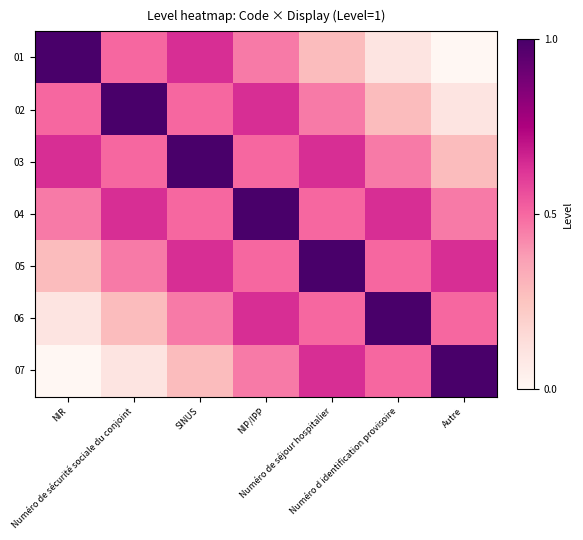

Reading right to left, what are all the values shown in this chart?

01: Autre=0.0	Numéro d identification provisoire=0.1	Numéro de séjour hospitalier=0.3	NIP/IPP=0.5	SINUS=0.6	Numéro de sécurité sociale du conjoint=0.5	NIR=1.0
02: Autre=0.1	Numéro d identification provisoire=0.3	Numéro de séjour hospitalier=0.5	NIP/IPP=0.6	SINUS=0.5	Numéro de sécurité sociale du conjoint=1.0	NIR=0.5
03: Autre=0.3	Numéro d identification provisoire=0.5	Numéro de séjour hospitalier=0.6	NIP/IPP=0.5	SINUS=1.0	Numéro de sécurité sociale du conjoint=0.5	NIR=0.6
04: Autre=0.5	Numéro d identification provisoire=0.6	Numéro de séjour hospitalier=0.5	NIP/IPP=1.0	SINUS=0.5	Numéro de sécurité sociale du conjoint=0.6	NIR=0.5
05: Autre=0.6	Numéro d identification provisoire=0.5	Numéro de séjour hospitalier=1.0	NIP/IPP=0.5	SINUS=0.6	Numéro de sécurité sociale du conjoint=0.5	NIR=0.3
06: Autre=0.5	Numéro d identification provisoire=1.0	Numéro de séjour hospitalier=0.5	NIP/IPP=0.6	SINUS=0.5	Numéro de sécurité sociale du conjoint=0.3	NIR=0.1
07: Autre=1.0	Numéro d identification provisoire=0.5	Numéro de séjour hospitalier=0.6	NIP/IPP=0.5	SINUS=0.3	Numéro de sécurité sociale du conjoint=0.1	NIR=0.0